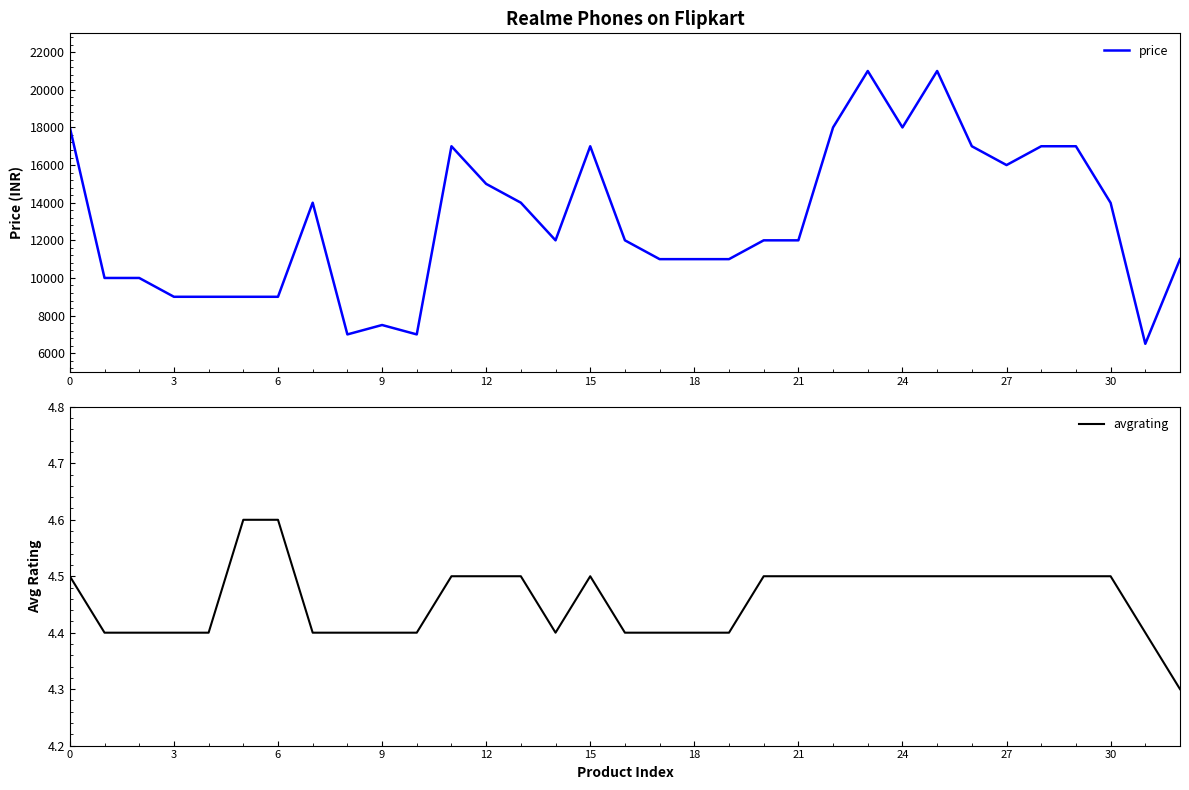

What is the spread (max minus min) of values at 14?

11994.6